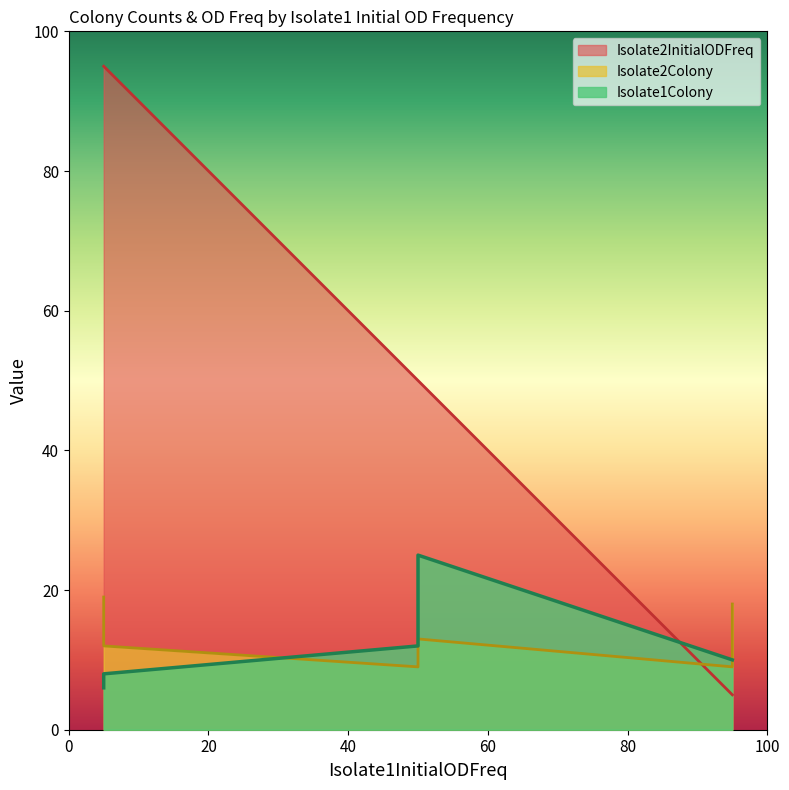

Reading left to right, what are all the values shown in this chart?

Isolate1Colony: 5=6	50=12	95=10	5=8	50=25	95=10
Isolate2Colony: 5=19	50=9	95=9	5=12	50=13	95=18
Isolate2InitialODFreq: 5=95	50=50	95=5	5=95	50=50	95=5